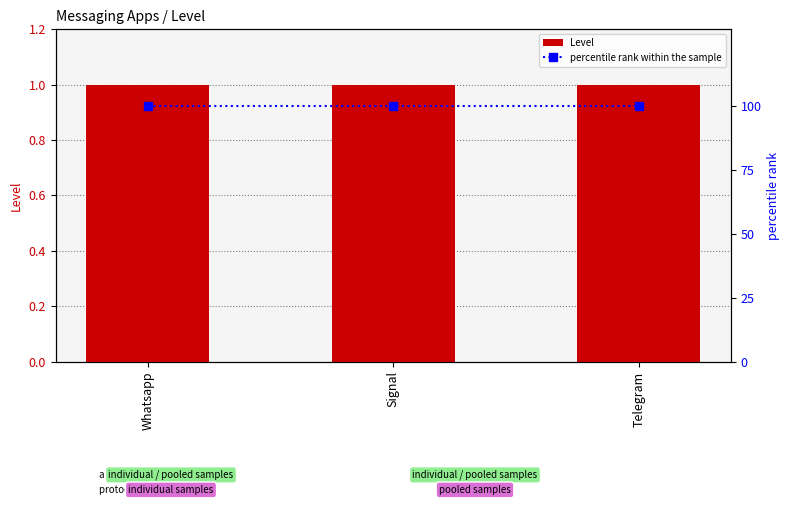

What is the total value across all series at Whatsapp?

101